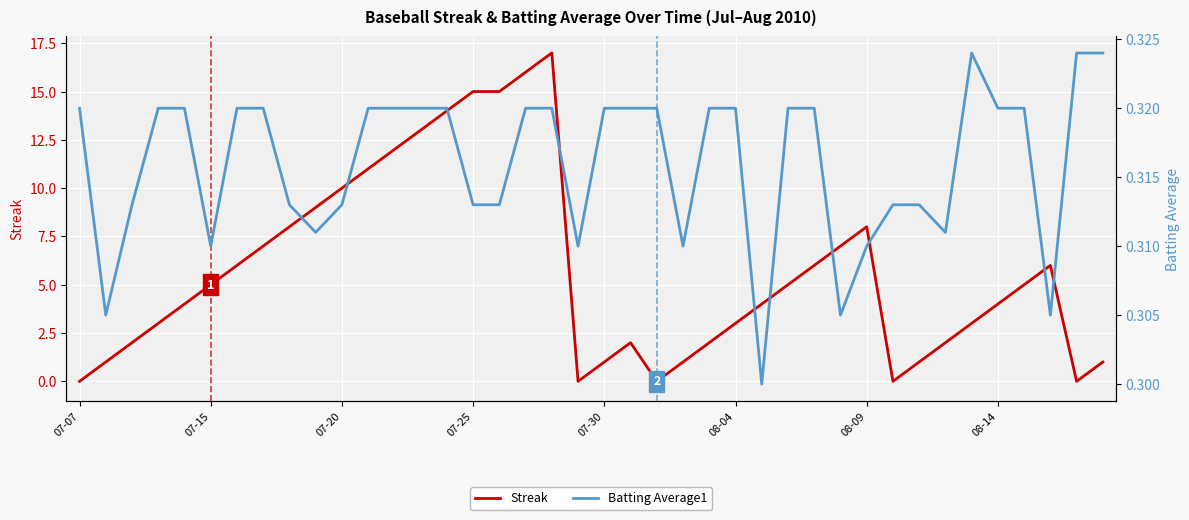

Which series has the widest spread of values?

Streak